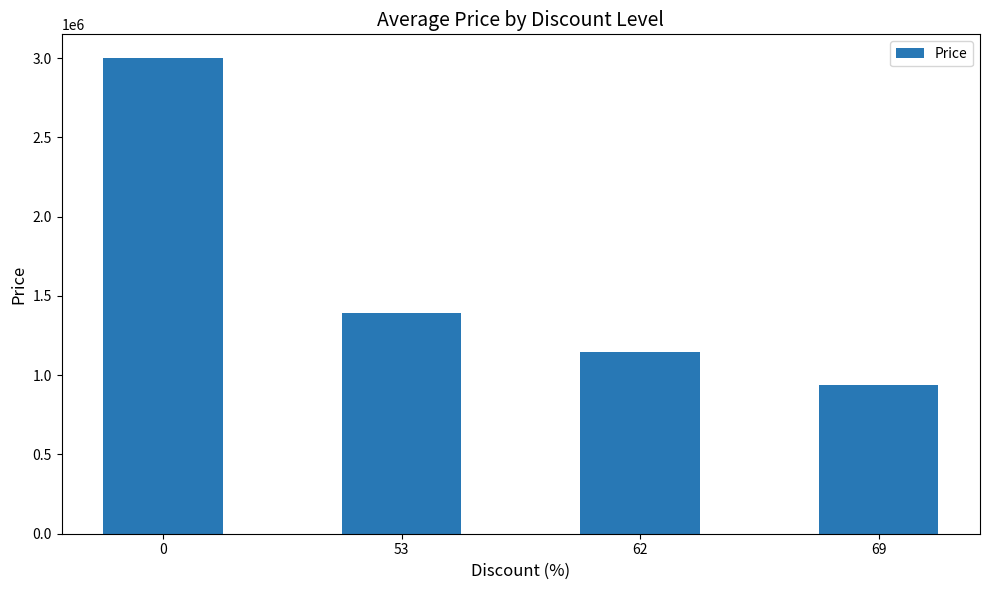

Where is the data nearest to the value 1969500?

53